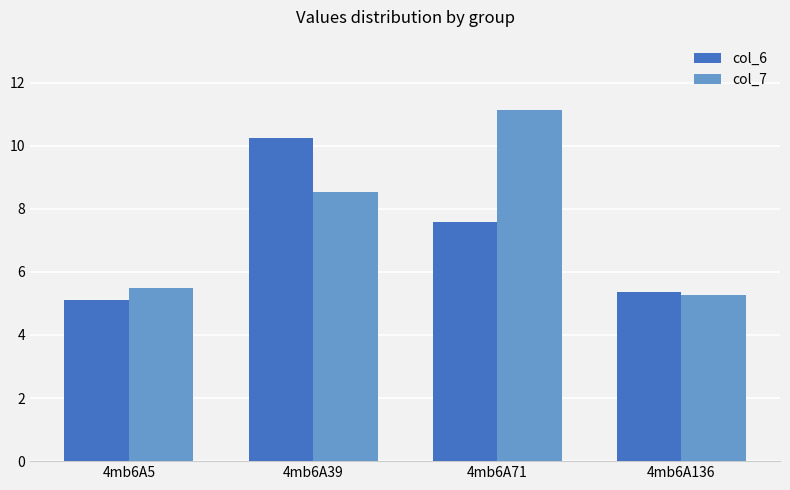

Count the number of categories in the chart.

4